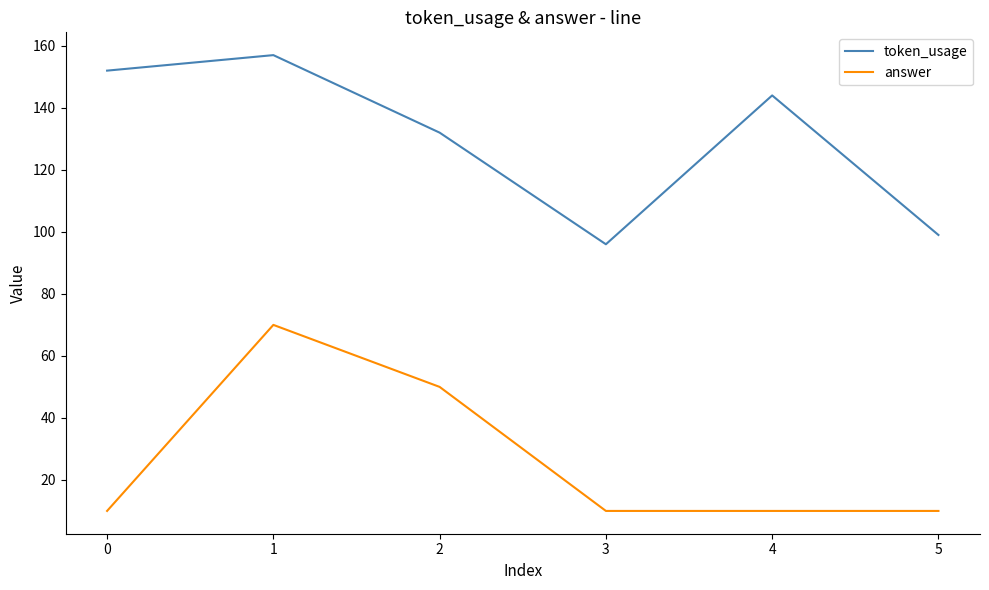

True or false: token_usage and answer intersect in this chart.

False